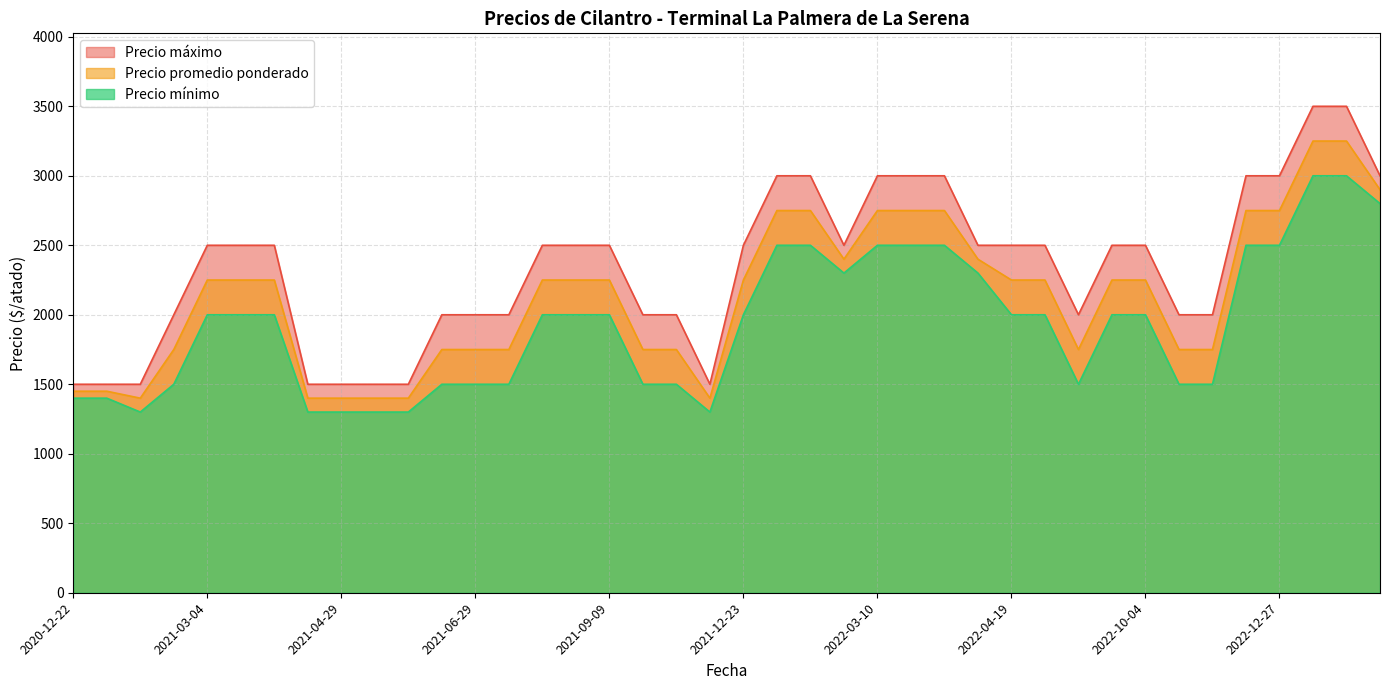

The Precio maximo series shows 3000 at 2022-12-27. True or false?

True